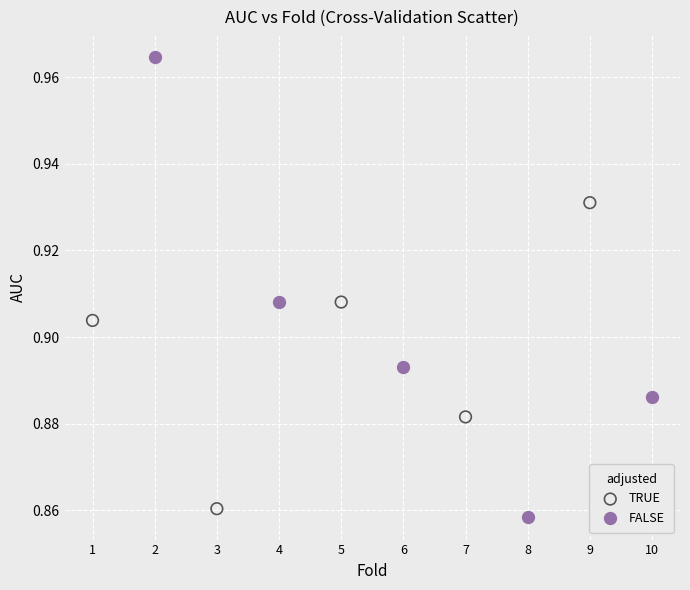

Which series contains the highest Y value?

FALSE